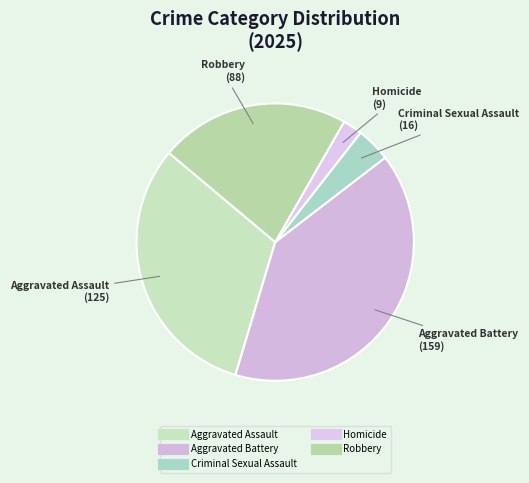

Which slice is the smallest?

Homicide